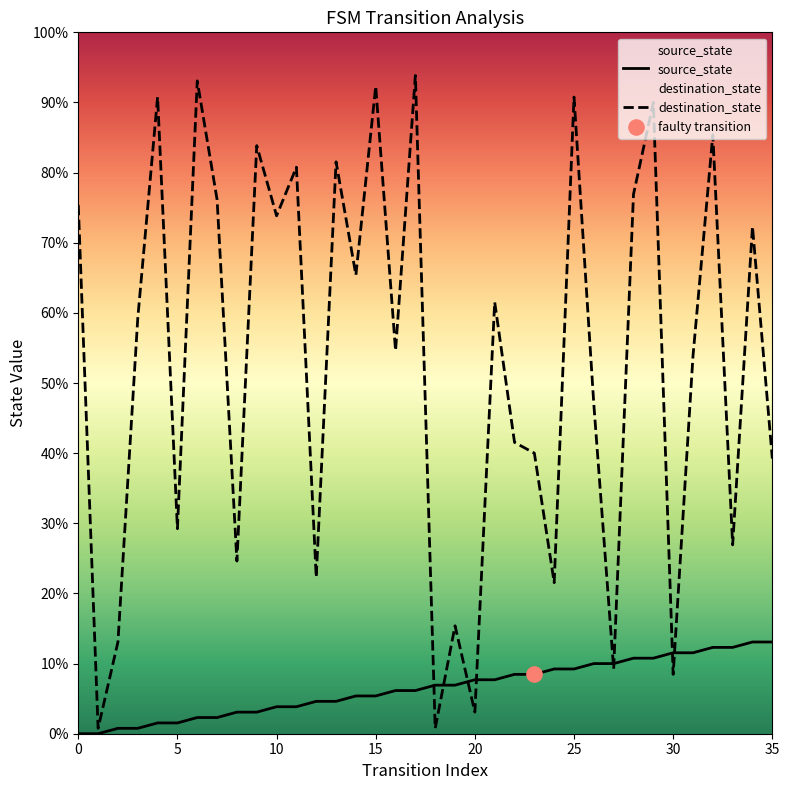

At which category is the sum across all series the highest?

29